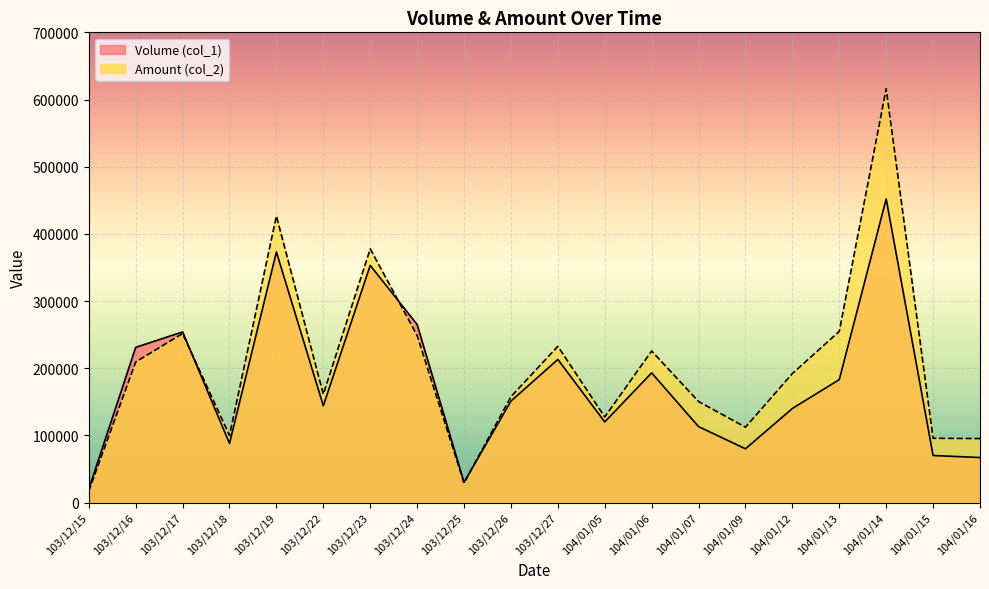

What is the total value across all series at 103/12/24?

513750